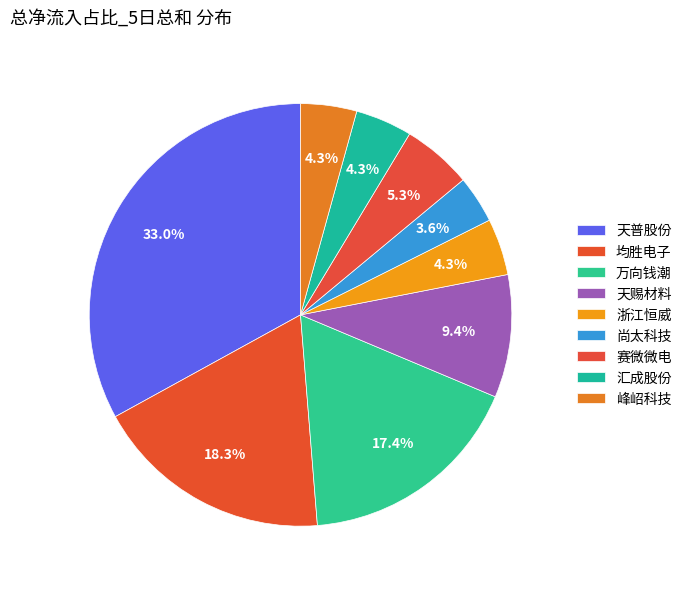

Which category has the smallest portion of the pie?

尚太科技